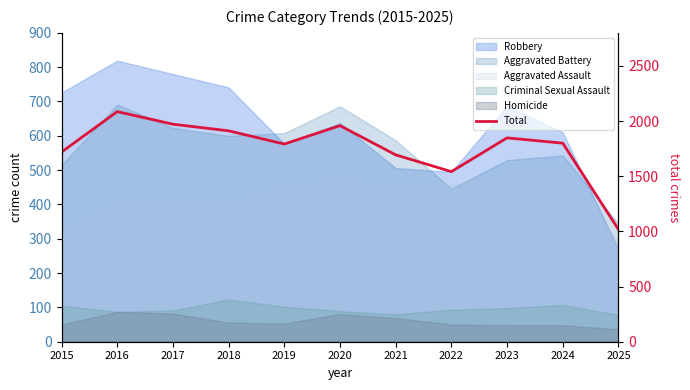

How many points are higher than both their immediate neighbors (excluding endpoints)?

3